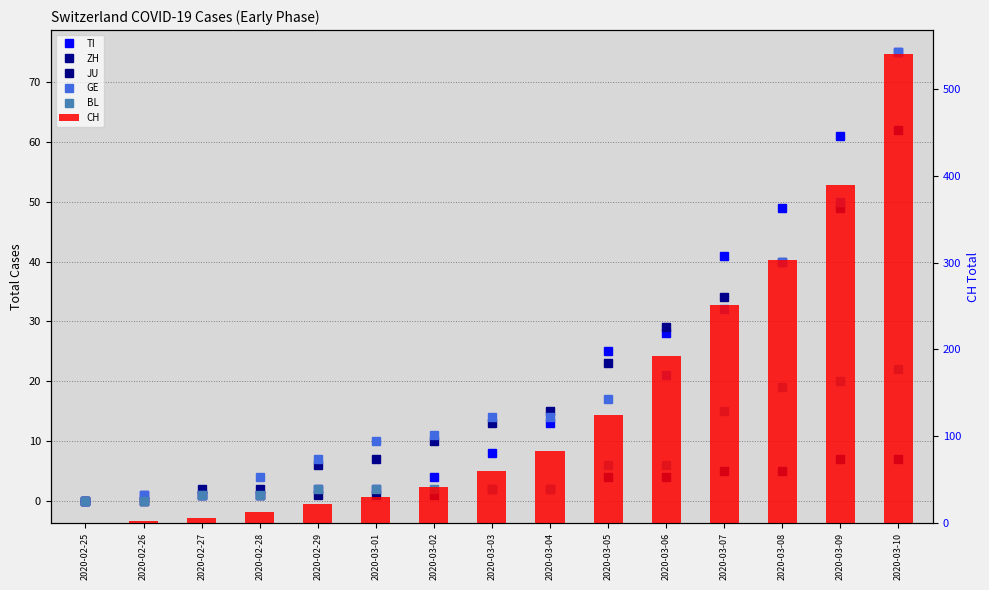

Reading left to right, transcribe all the data shown in this chart.

TI: 0	1	1	1	2	2	4	8	13	25	28	41	49	61	75
ZH: 0	0	2	2	6	7	10	13	15	23	29	34	40	49	62
JU: 0	0	1	1	1	1	1	2	2	4	4	5	5	7	7
GE: 0	1	1	4	7	10	11	14	14	17	21	32	40	50	75
BL: 0	0	1	1	2	2	2	2	2	6	6	15	19	20	22
CH: 0	2	6	13	22	30	41	60	83	125	193	251	303	390	541